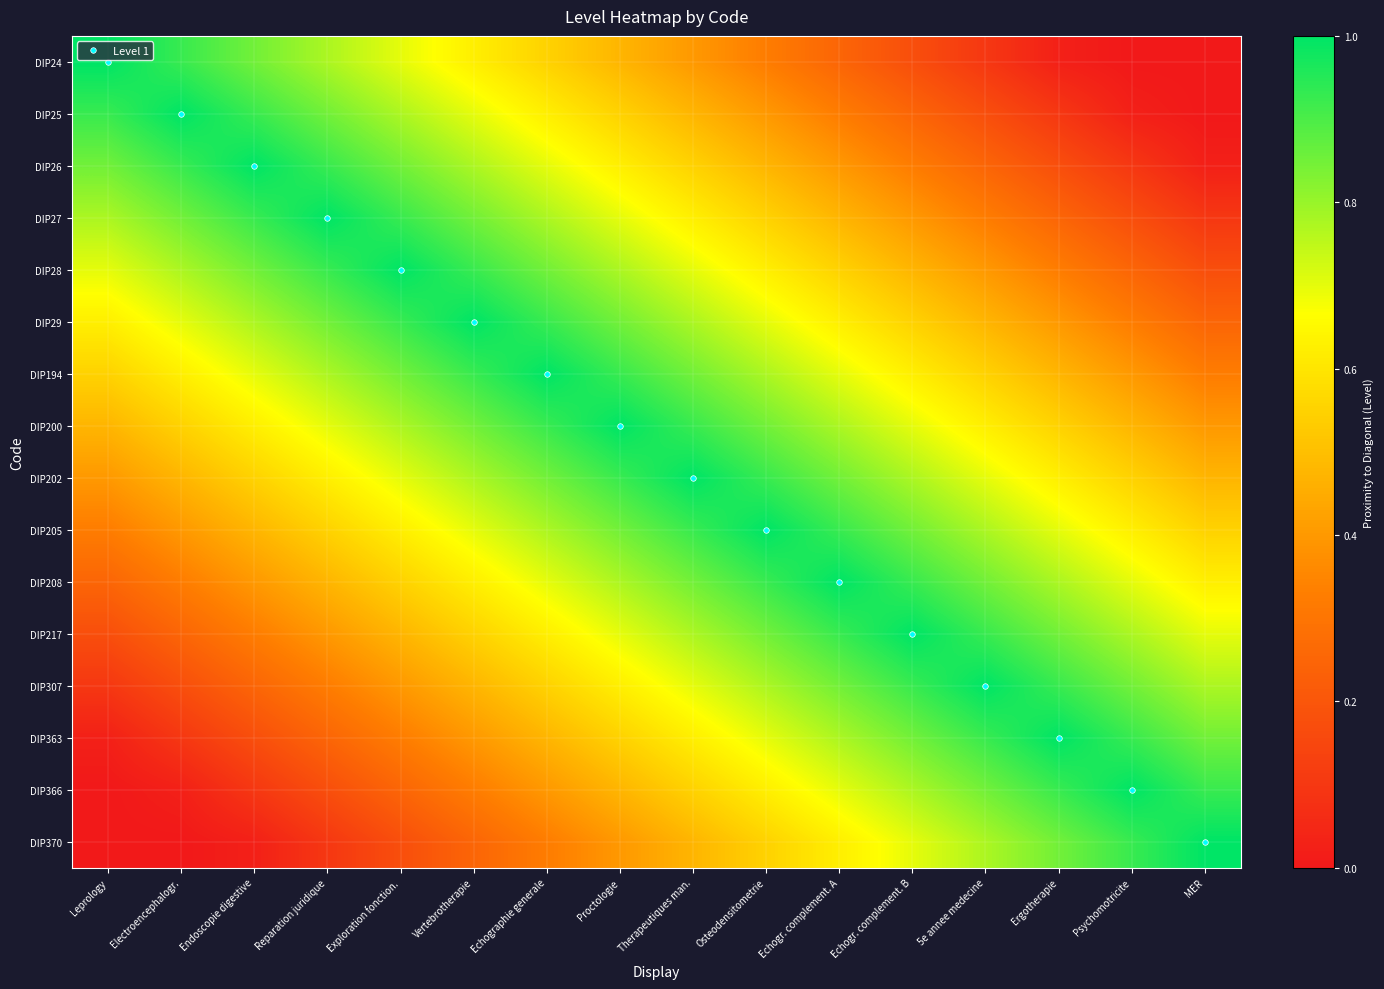

Between Ergotherapie and Vertebrotherapie, which is larger?

Vertebrotherapie